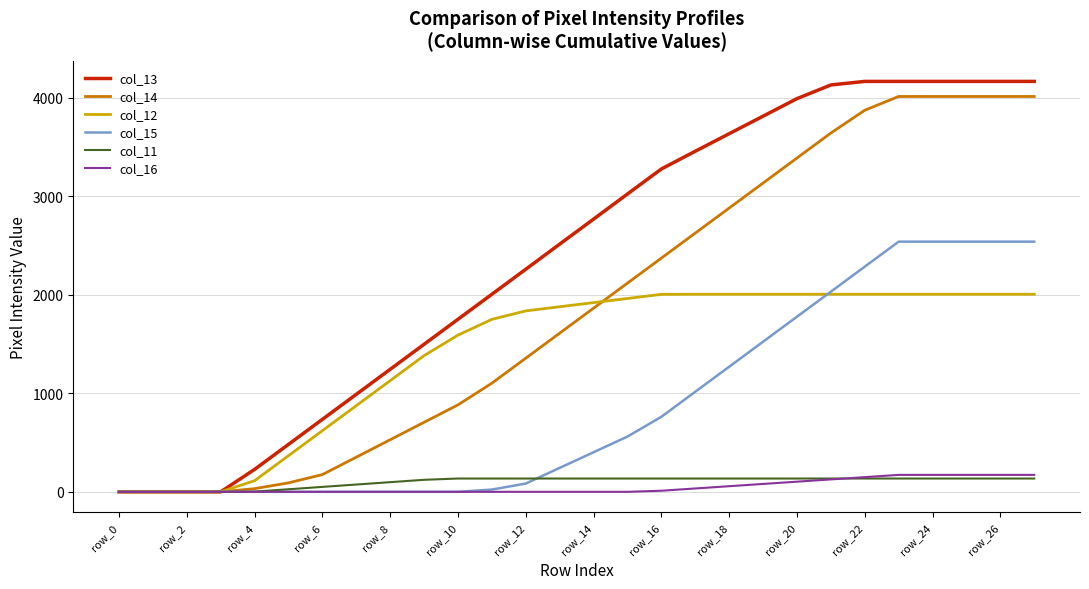

Which series has the largest range (max minus min)?

col_13